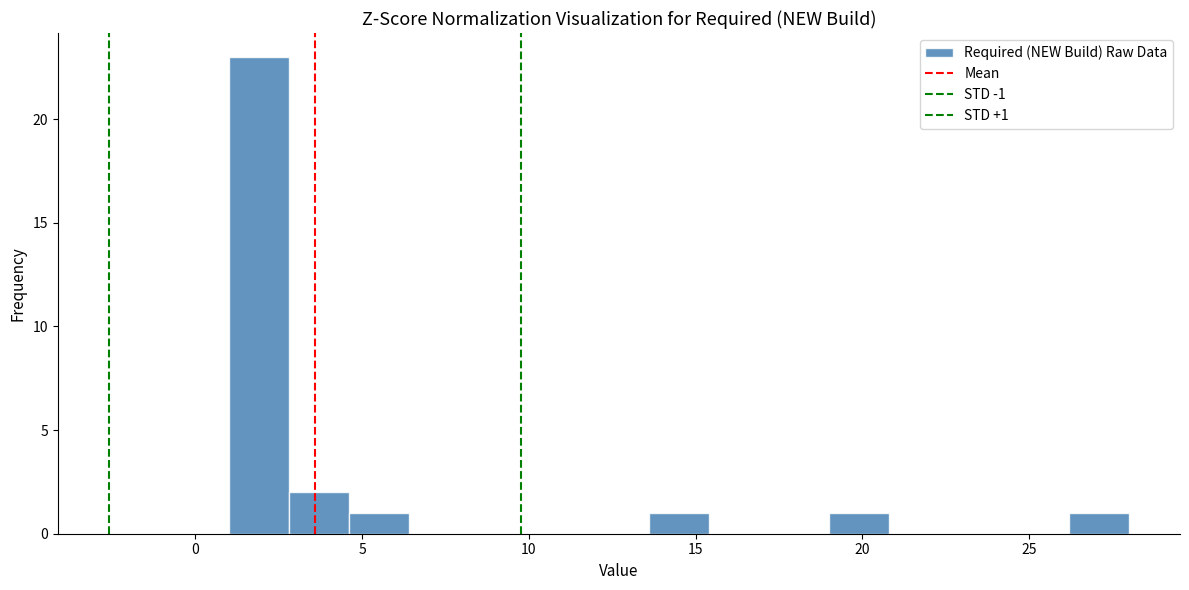

Read against the x-axis, roughly where is the centre of the tallest bar?

2.0